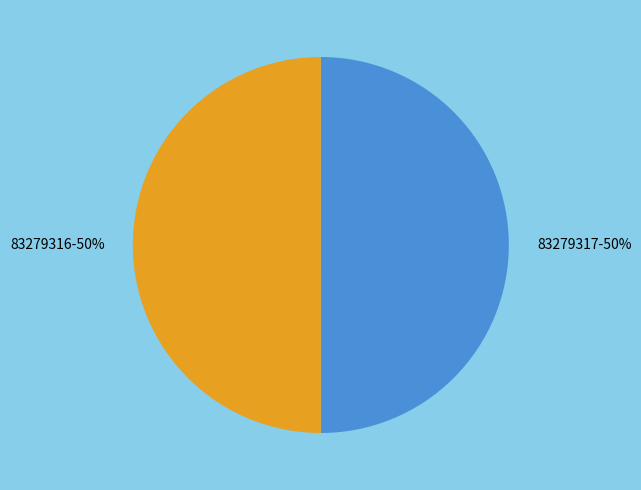

To the nearest percent, what portion does 83279316 represent?

50%